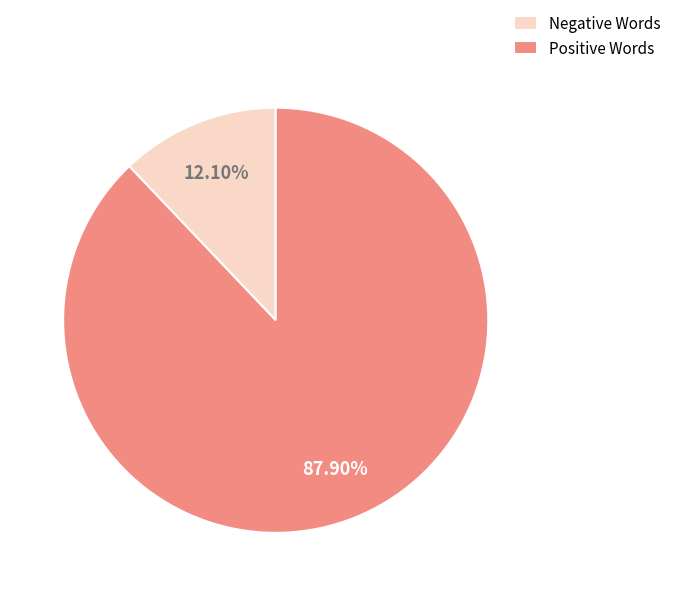

What is the largest slice in the pie chart?

Positive Words